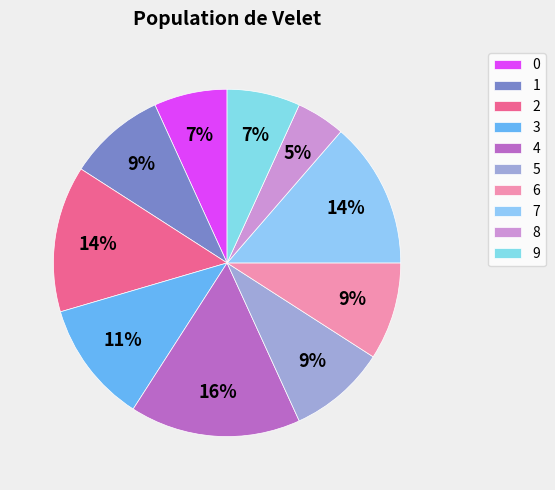

Rank the categories by value from lowest to highest.

8, 0, 9, 1, 5, 6, 3, 2, 7, 4